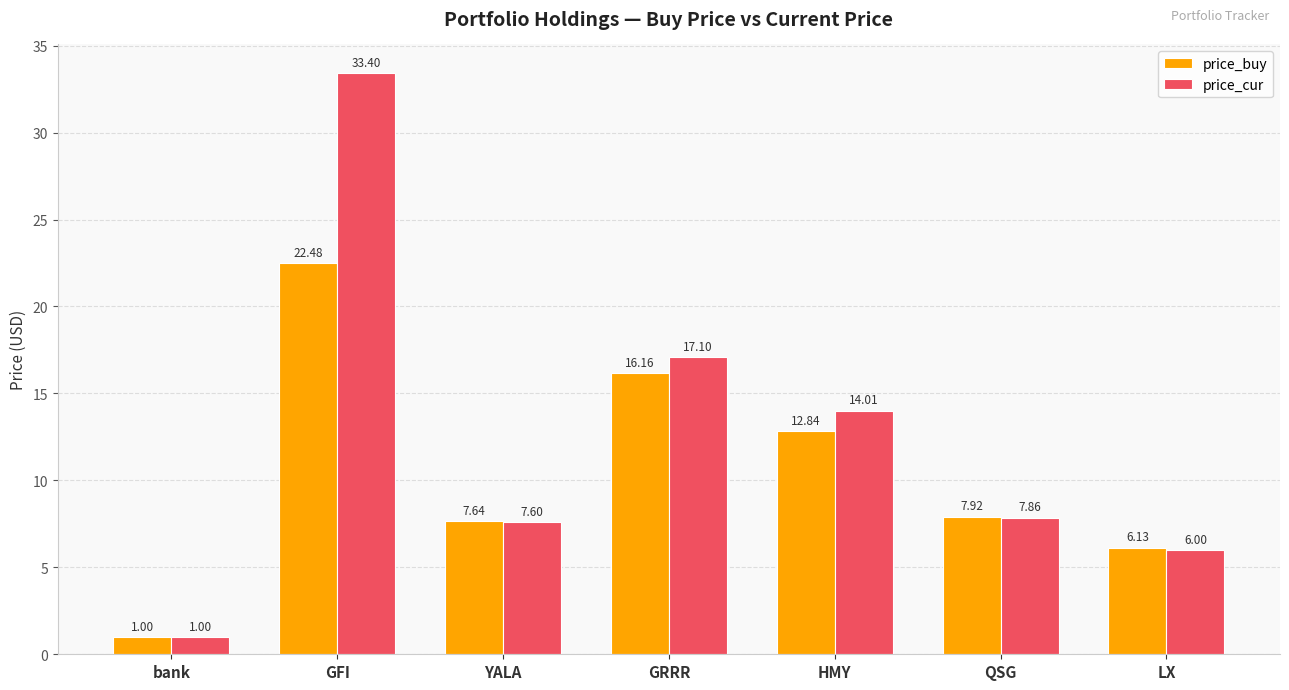

What is the value of the price_cur bar at the 3rd from the left?

7.6